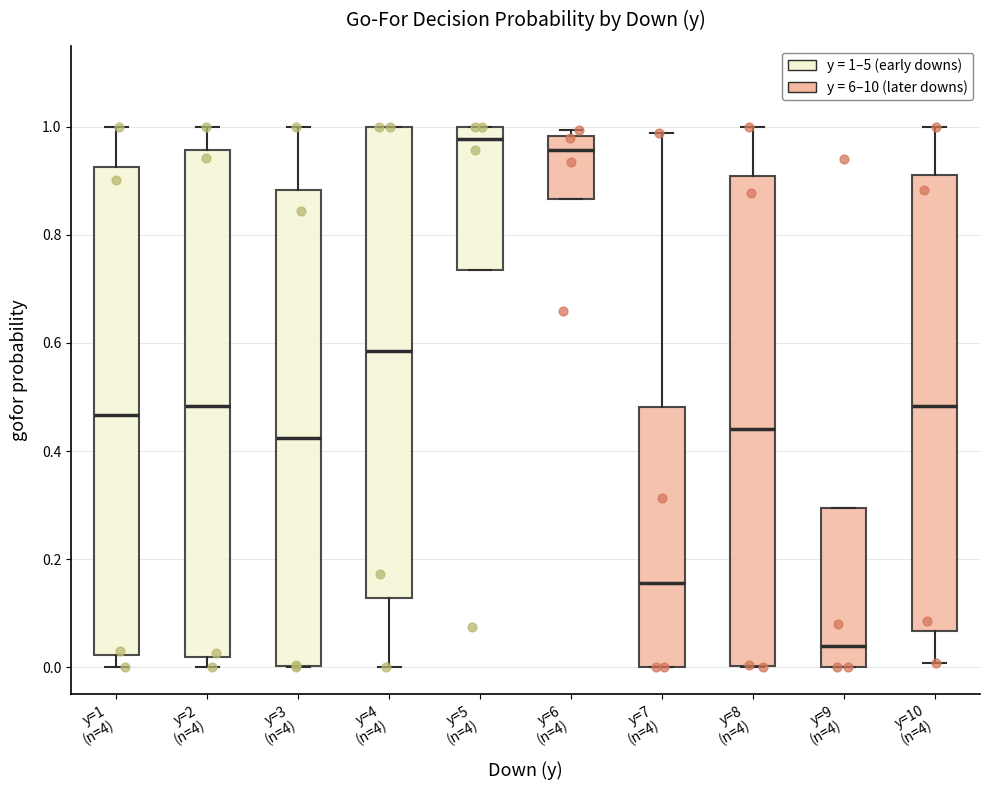

Reading left to right, read every box against the y-axis: the position of its median line, the range the box covers, and the ends of its whiskers. The values are not printed on the chart, so give them approximately, as read against the axis.

y=1 (n=4): median 0.46, box 0.02 to 0.92, whiskers 0.00 to 1.00
y=2 (n=4): median 0.48, box 0.02 to 0.96, whiskers 0.00 to 1.00
y=3 (n=4): median 0.42, box 0.00 to 0.88, whiskers 0.00 to 1.00
y=4 (n=4): median 0.58, box 0.12 to 1.00, whiskers 0.00 to 1.00
y=5 (n=4): median 0.98, box 0.74 to 1.00, whiskers 0.74 to 1.00
y=6 (n=4): median 0.96, box 0.86 to 0.98, whiskers 0.86 to 1.00
y=7 (n=4): median 0.16, box 0.00 to 0.48, whiskers 0.00 to 0.98
y=8 (n=4): median 0.44, box 0.00 to 0.90, whiskers 0.00 to 1.00
y=9 (n=4): median 0.04, box 0.00 to 0.30, whiskers 0.00 to 0.30
y=10 (n=4): median 0.48, box 0.06 to 0.92, whiskers 0.00 to 1.00